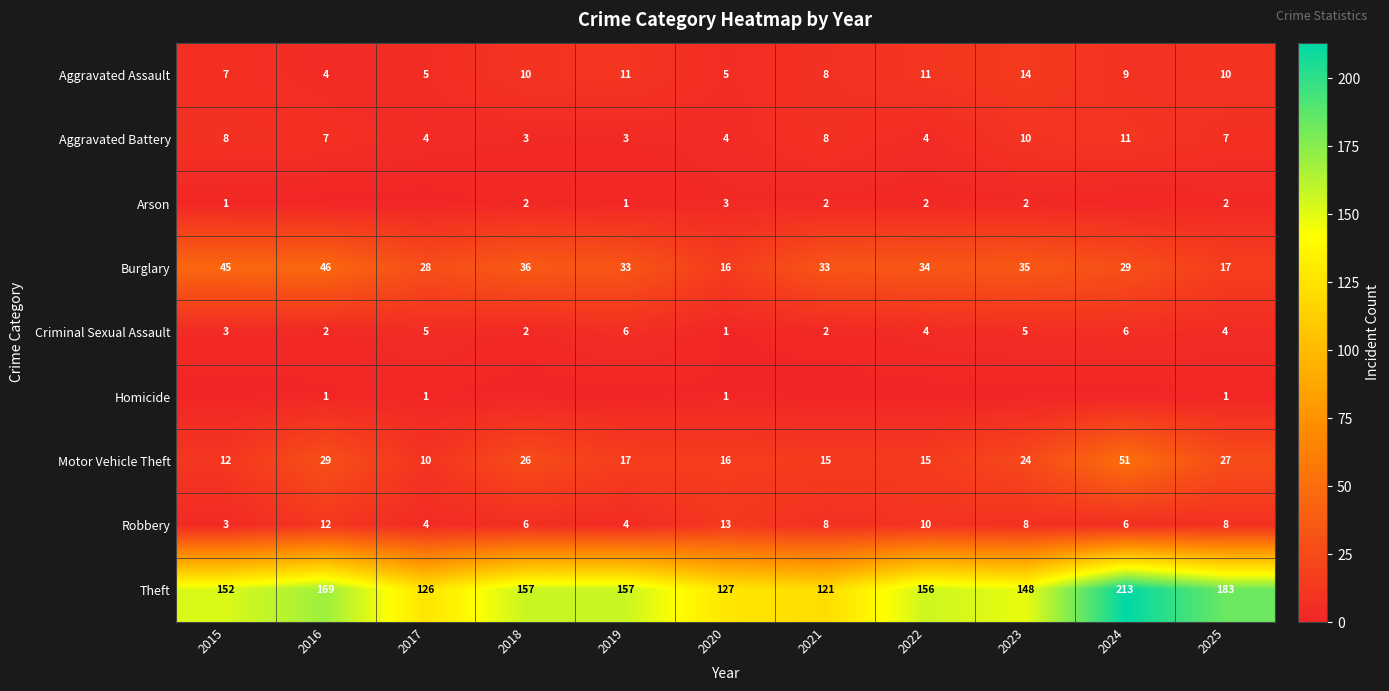

True or false: Homicide has a value of 1 at 2025.

True